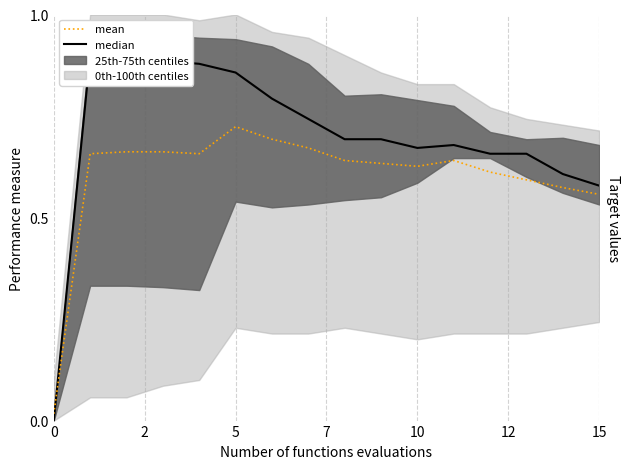

Which series has the widest spread of values?

median